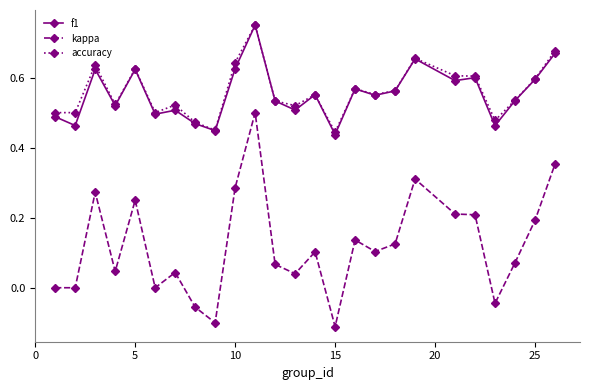

True or false: accuracy and kappa intersect in this chart.

False